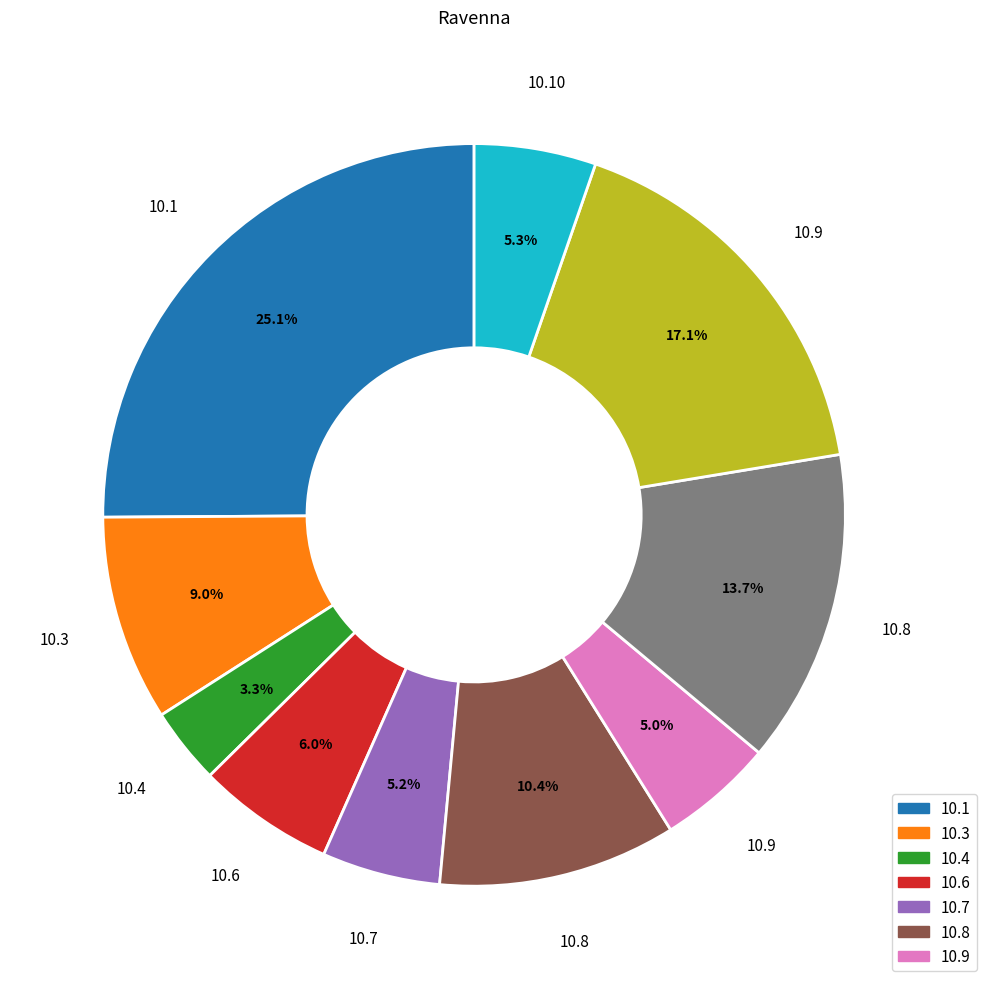

To the nearest percent, what is the difference between the largest and smallest slice percentages?

22%